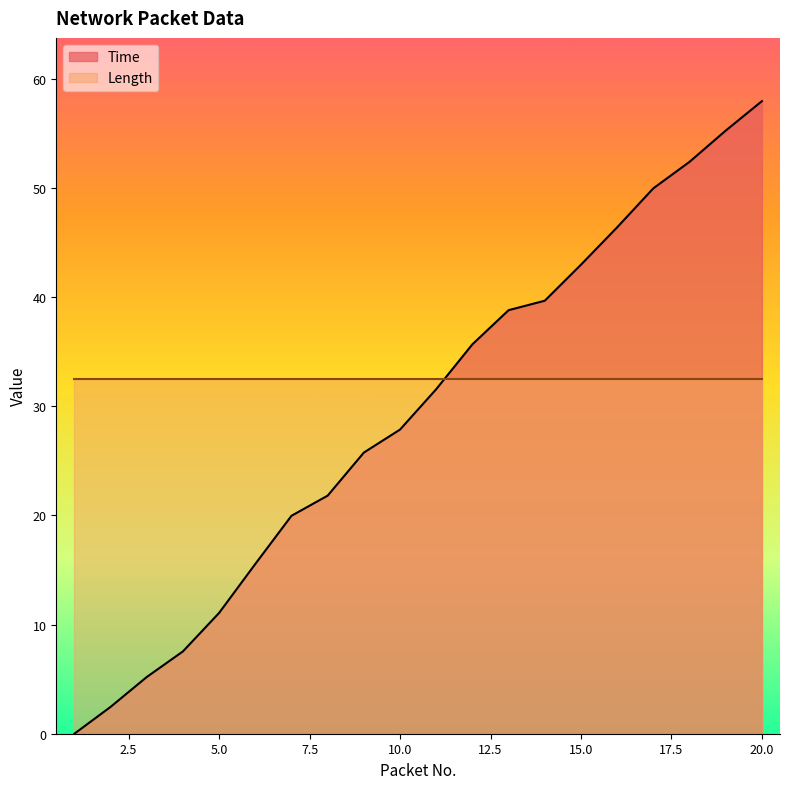

The chart shows a value of 30.0 at 15. True or false?

False